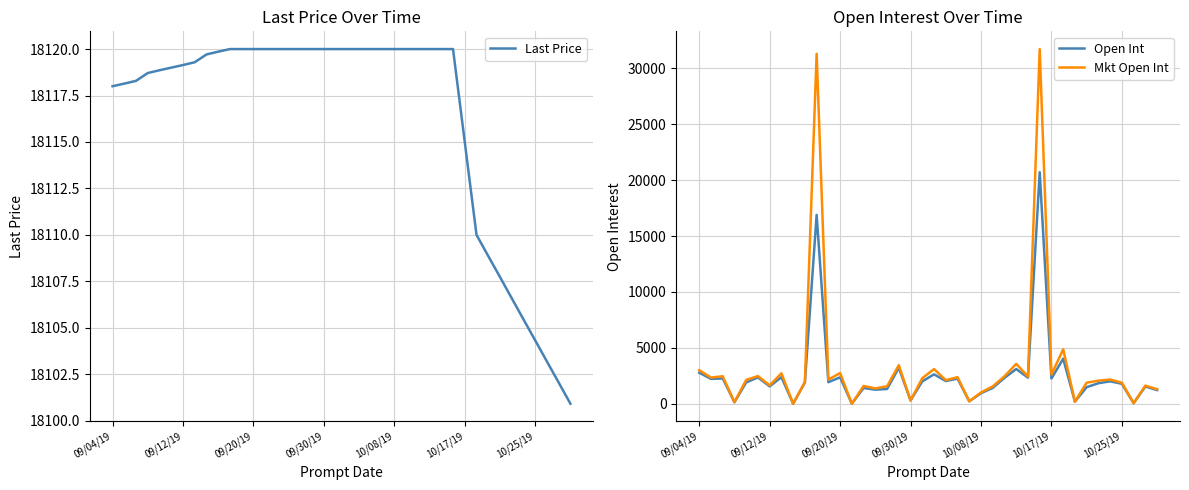

What is the maximum value for Mkt Open Int?

31718